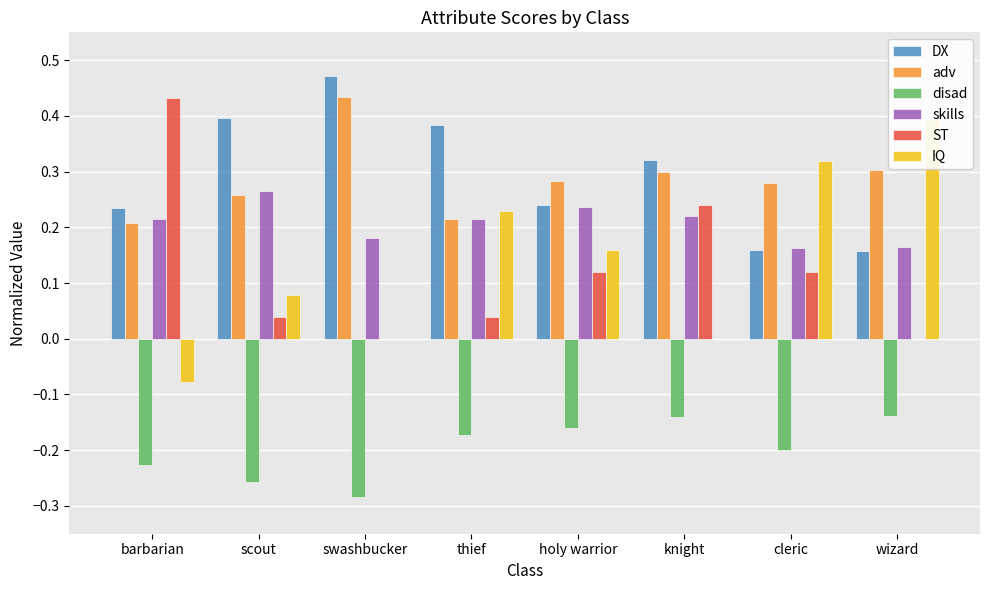

Between holy warrior and scout, which is larger?

scout